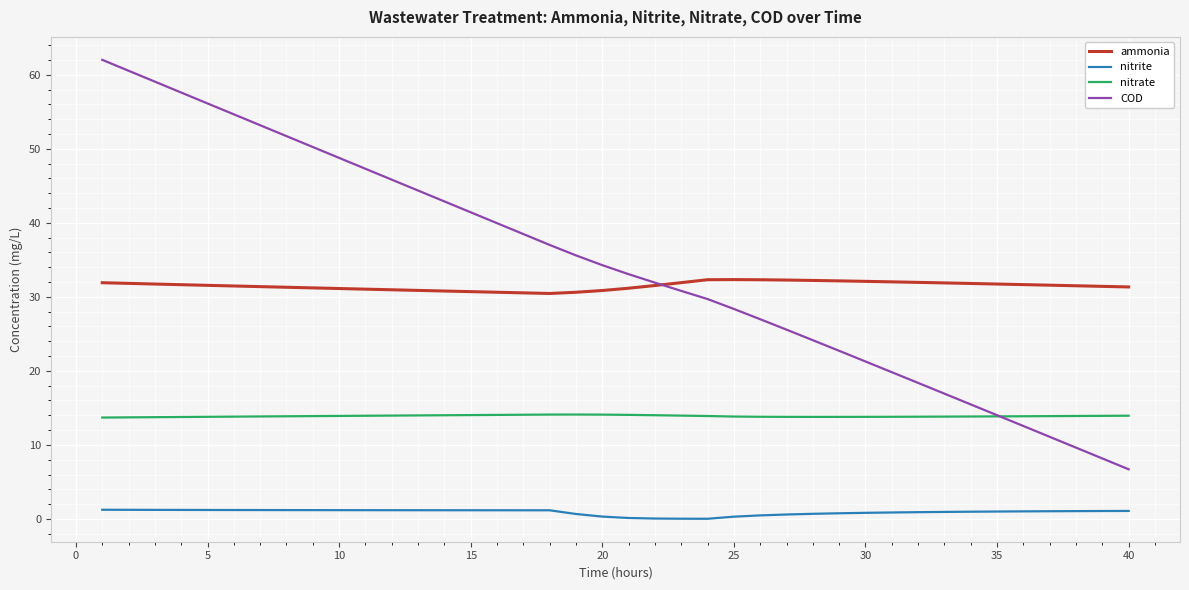

True or false: nitrate and ammonia cross at least once.

False